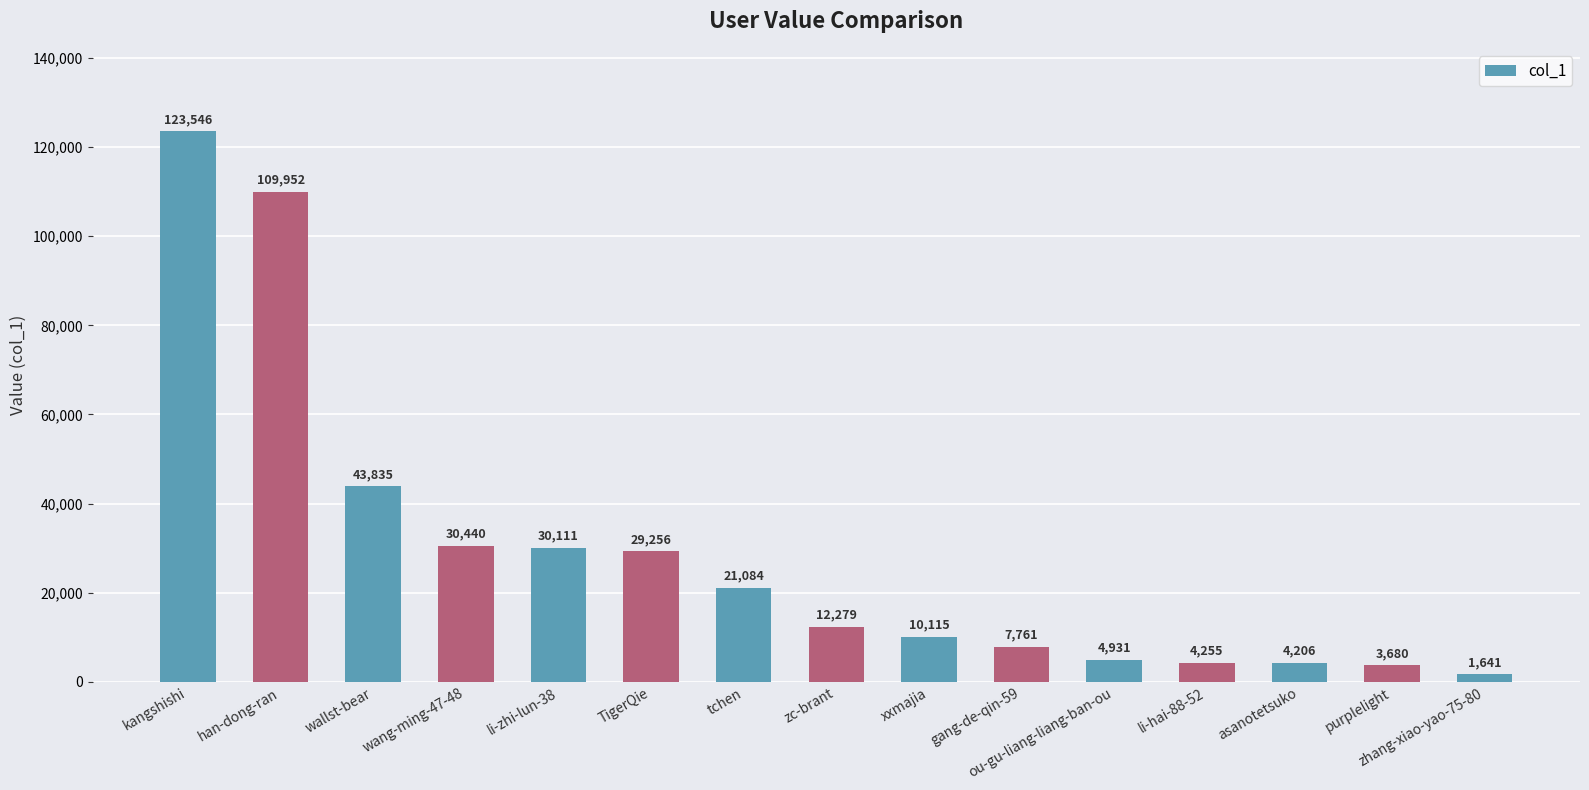

Reading right to left, transcribe all the data shown in this chart.

zhang-xiao-yao-75-80=1641	purplelight=3680	asanotetsuko=4206	li-hai-88-52=4255	ou-gu-liang-liang-ban-ou=4931	gang-de-qin-59=7761	xxmajia=10115	zc-brant=12279	tchen=21084	TigerQie=29256	li-zhi-lun-38=30111	wang-ming-47-48=30440	wallst-bear=43835	han-dong-ran=109952	kangshishi=123546